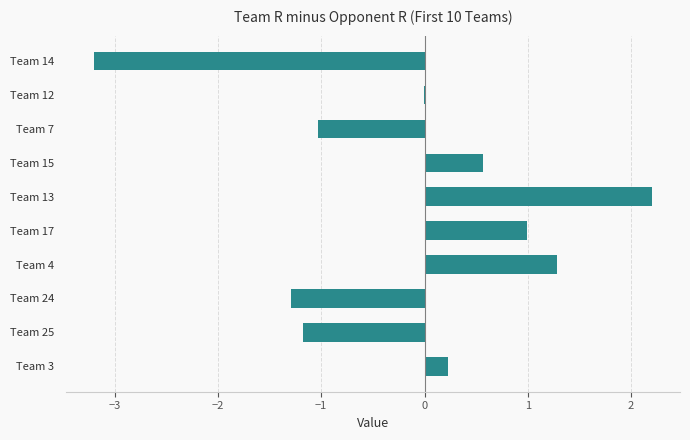

Count the number of categories in the chart.

10